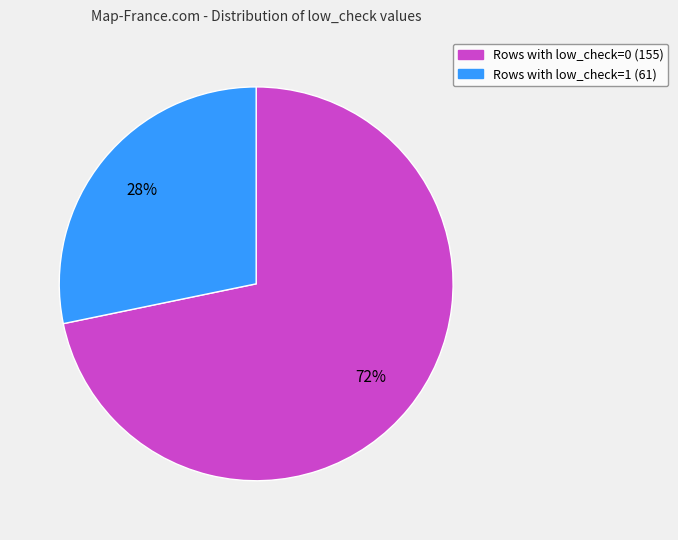

To the nearest percent, what is the difference between the largest and smallest slice percentages?

44%